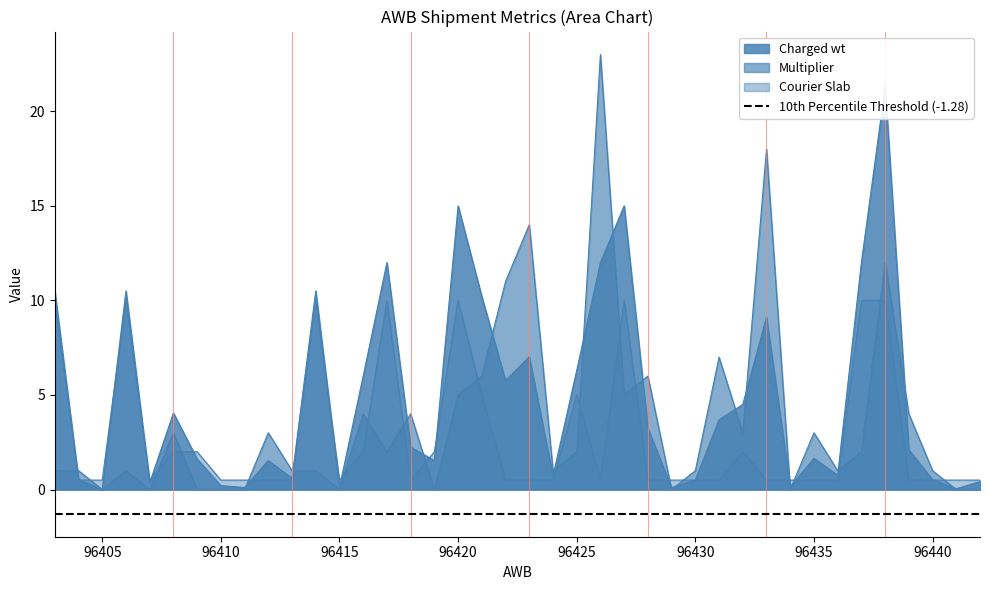

At 96411, list the series in order from smallest to largest.

Multiplier, Charged wt, Courier Slab